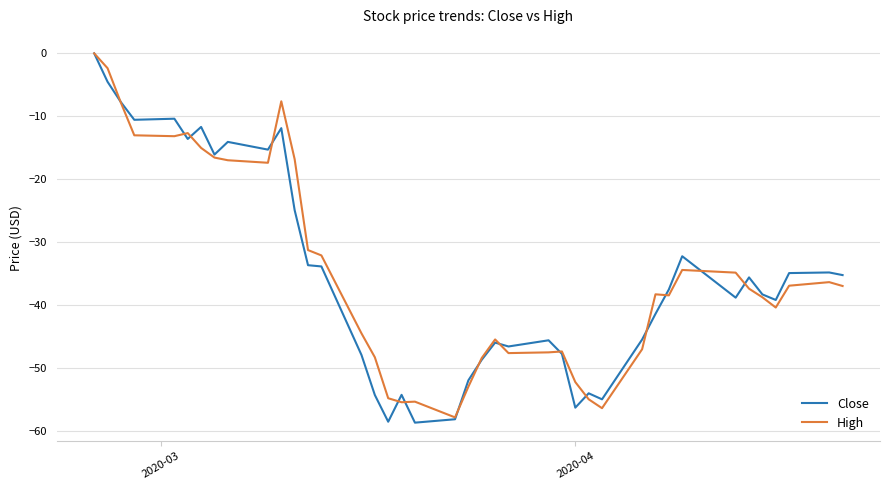

What is the lowest value of the Close series?

-58.7